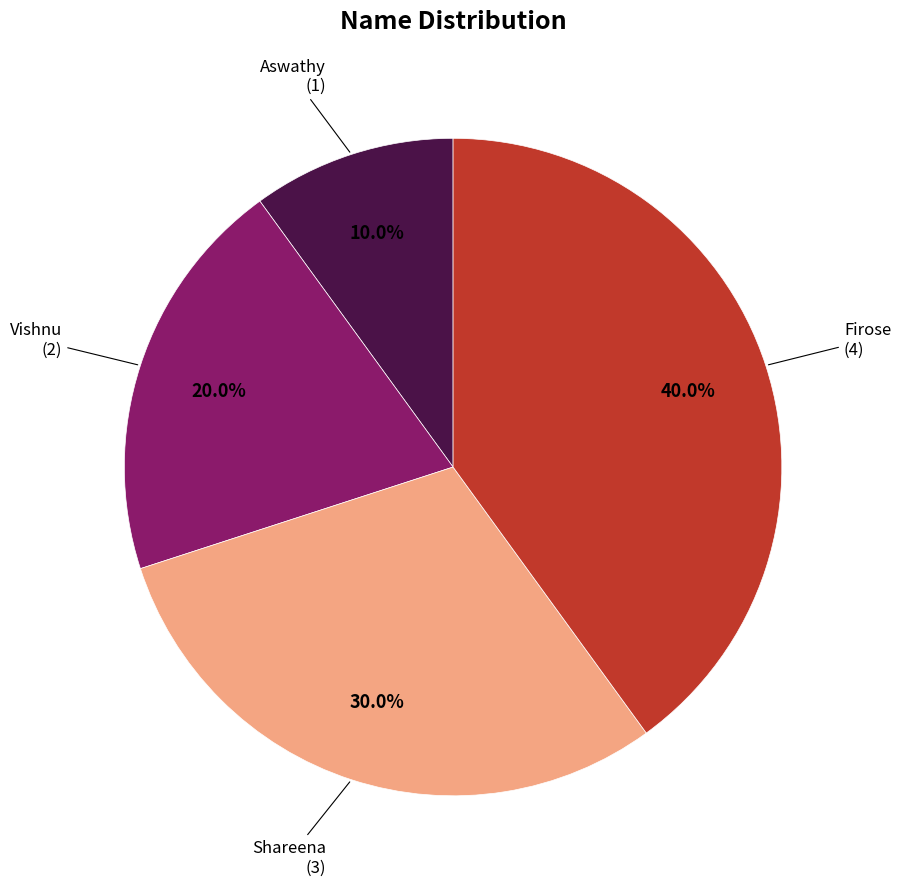

The Firose slice represents 27% of the pie. True or false?

False